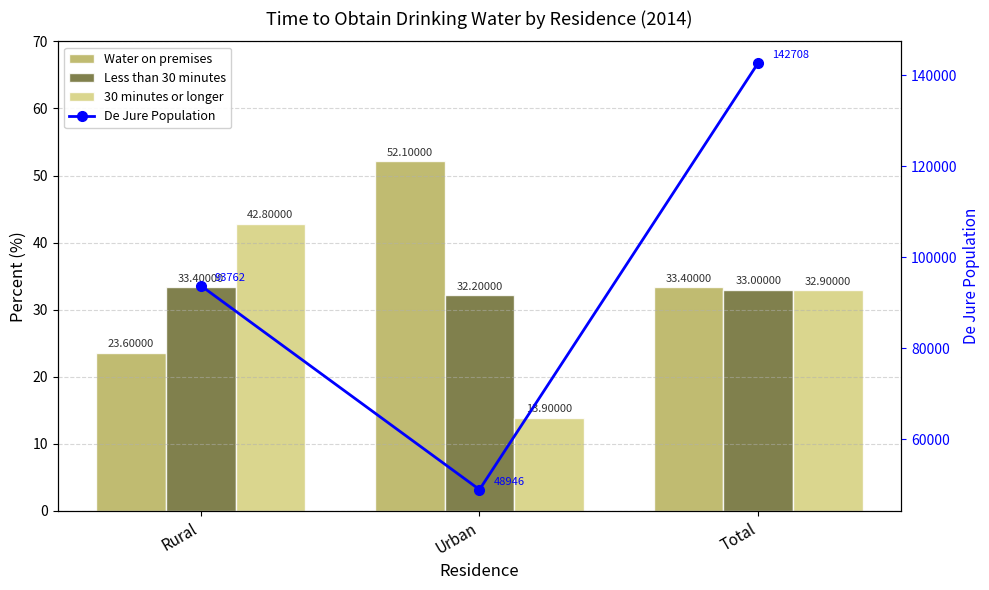

Which category has the lowest value in the 30 minutes or longer series?

Urban